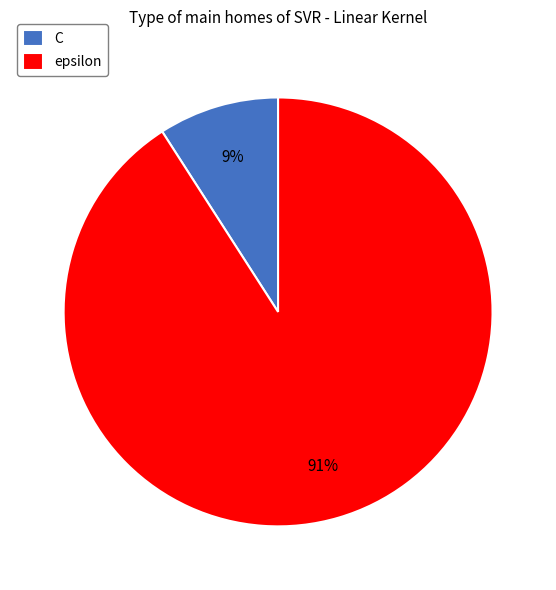

Does any single category account for the majority?

Yes